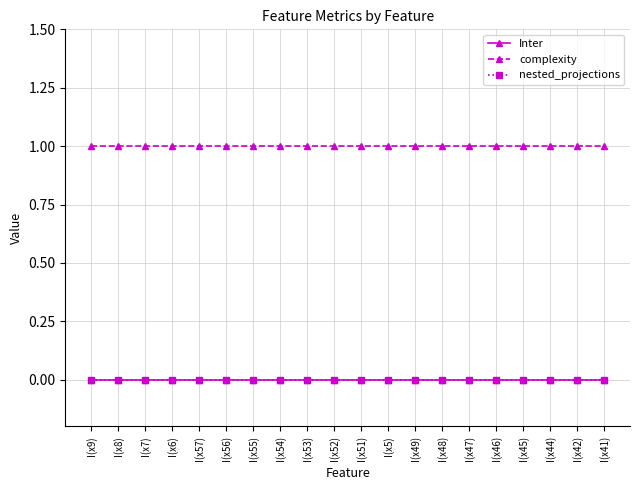

Is this an area chart (filled region under the line)?

No